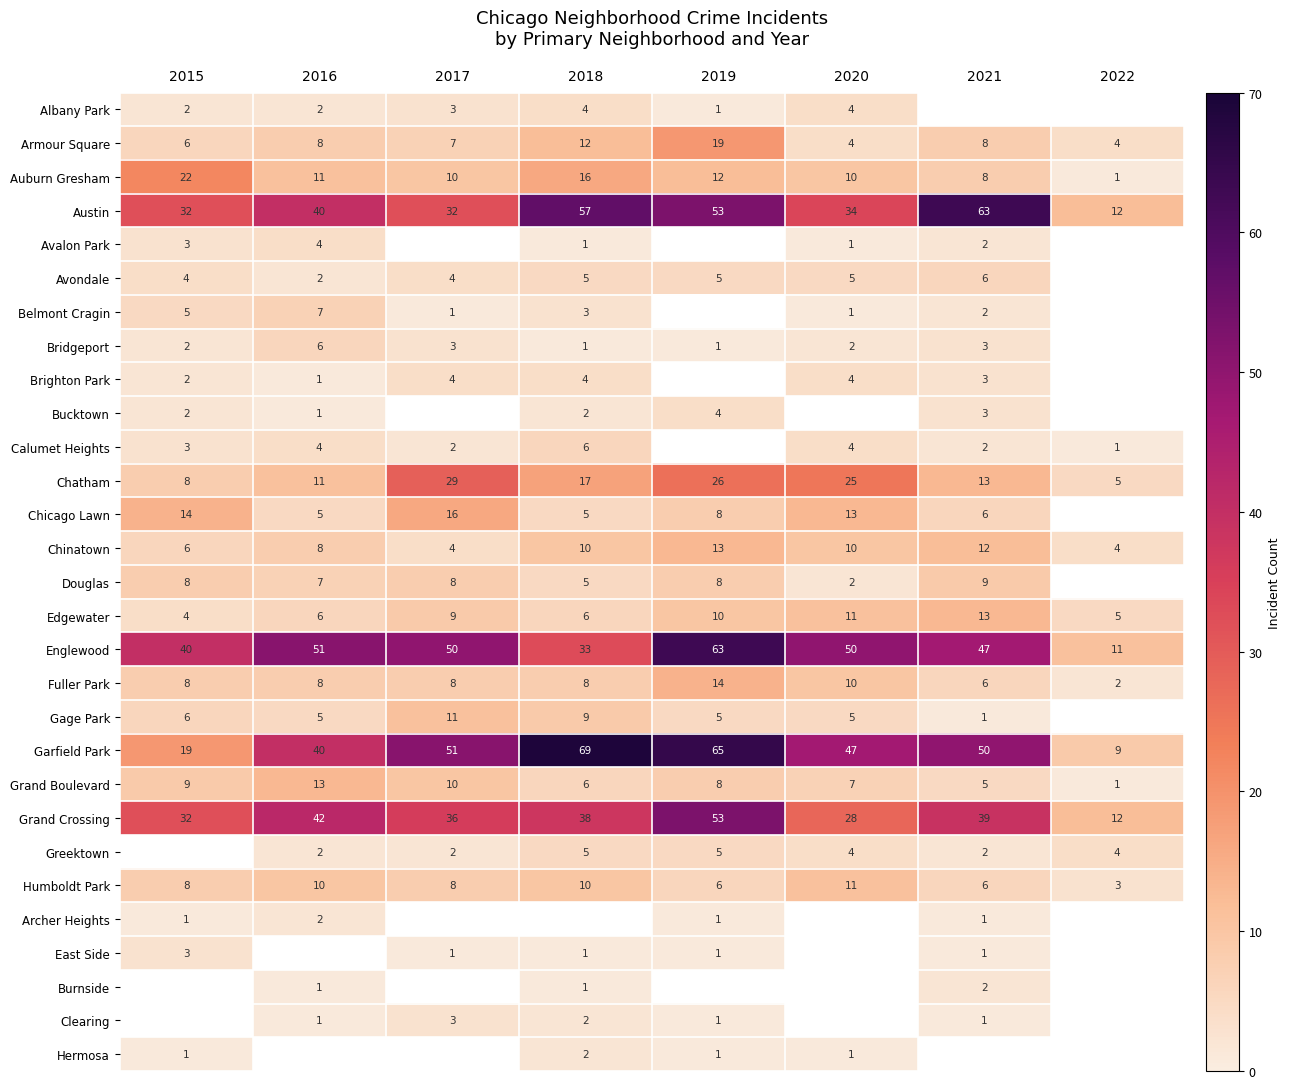

Is the value of Calumet Heights at 2022 greater than the value of Albany Park at 2015?

No